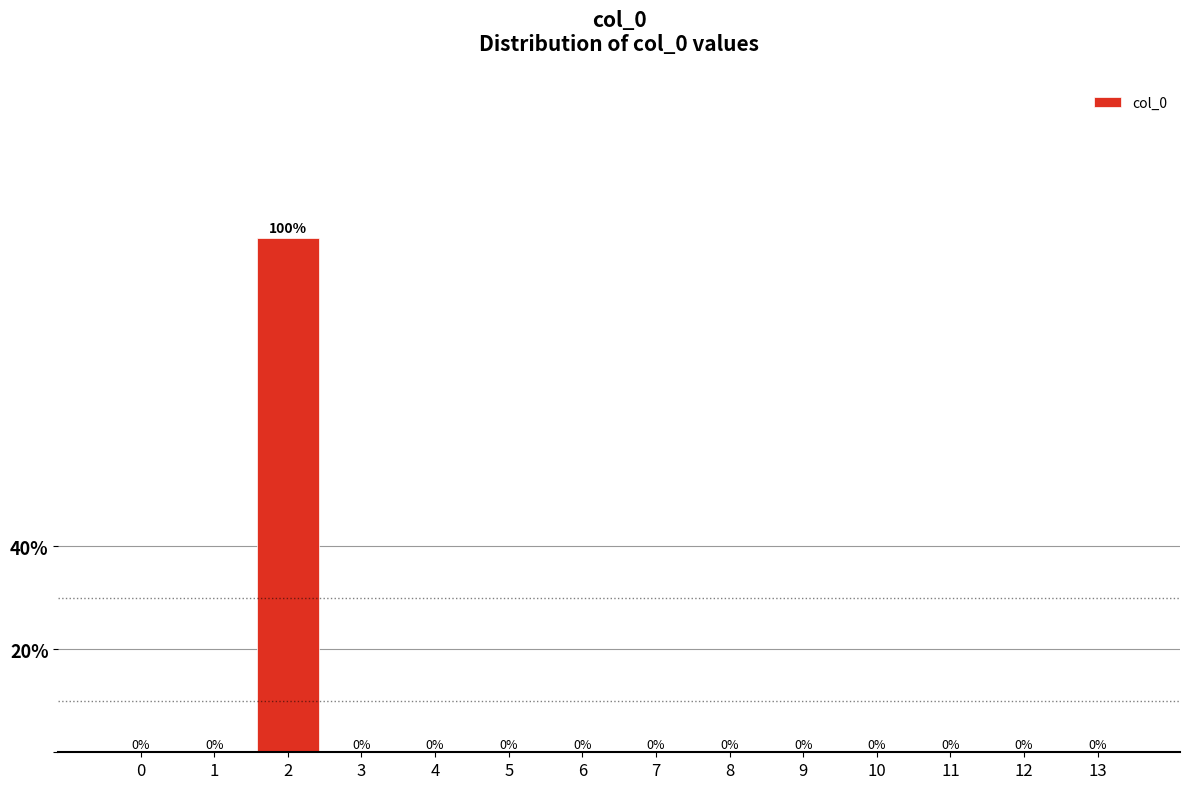

Reading left to right, list all the values displayed in this chart.

0=0	1=0	2=100	3=0	4=0	5=0	6=0	7=0	8=0	9=0	10=0	11=0	12=0	13=0